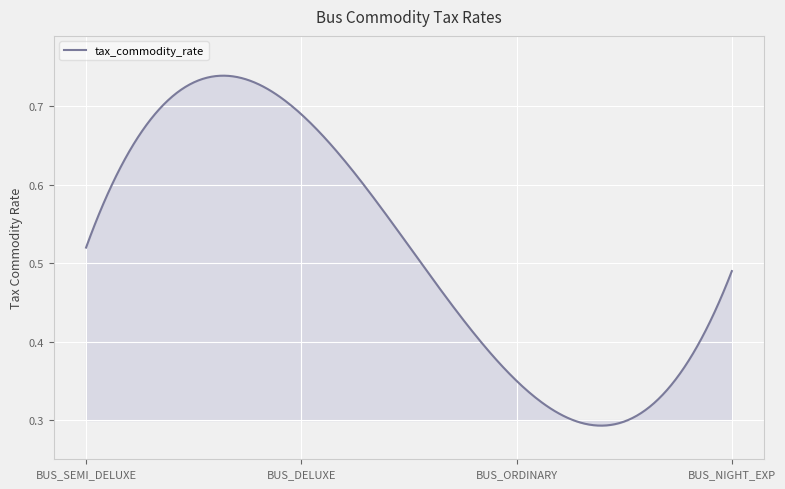

Is this an area chart (filled region under the line)?

Yes